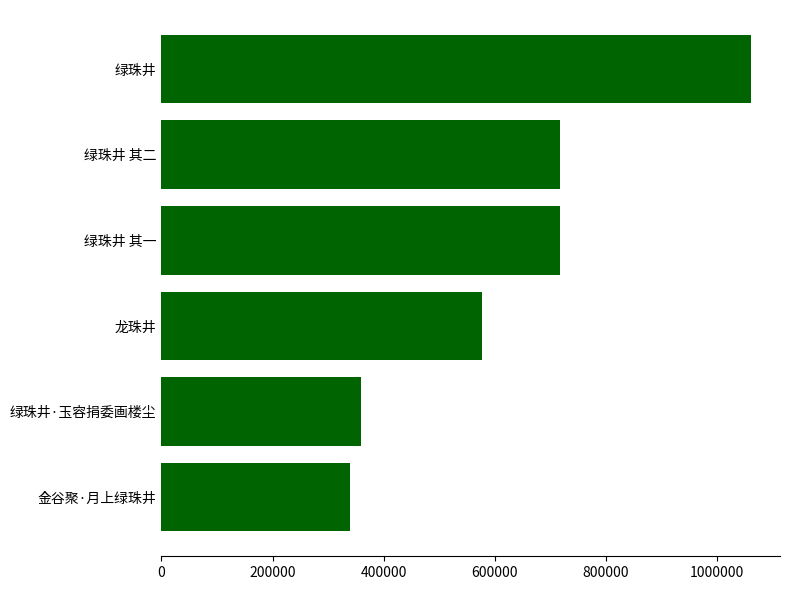

How many distinct data groups are displayed?

1